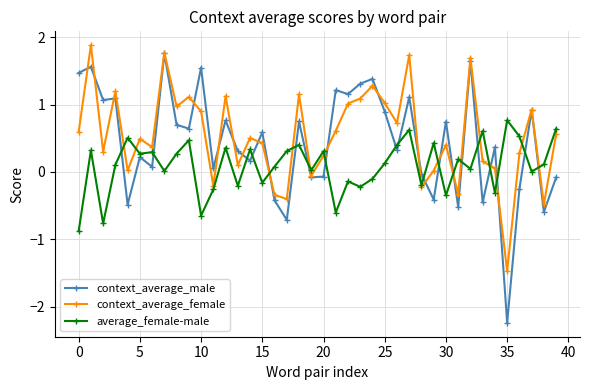

What is the lowest value of the average_female-male series?

-0.9